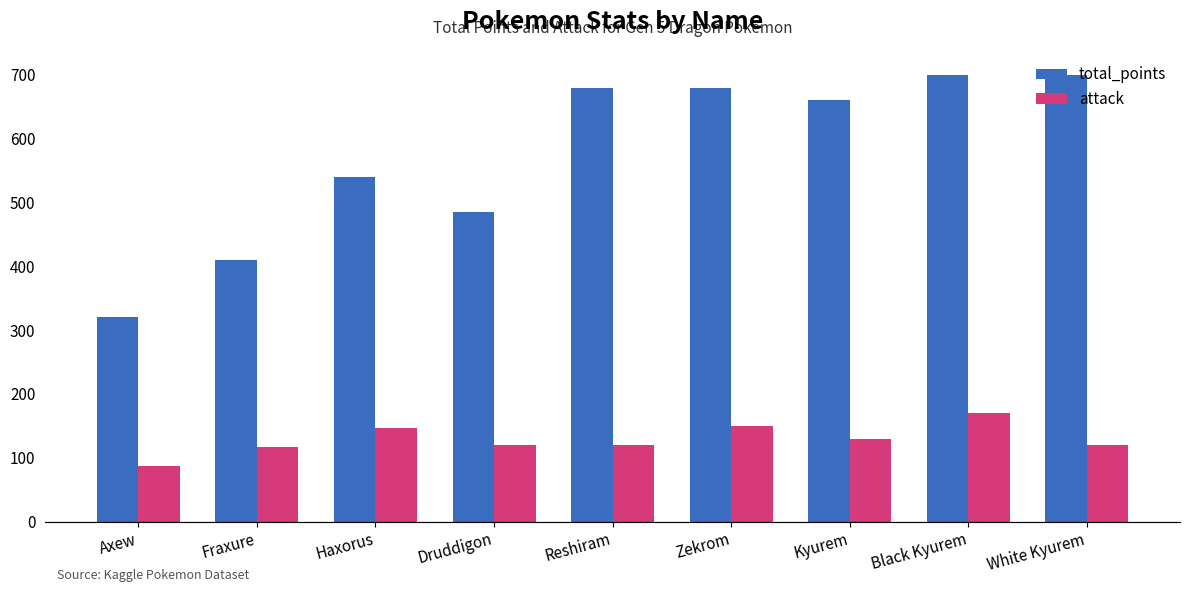

Is the value of attack at Haxorus greater than the value of total_points at Axew?

No